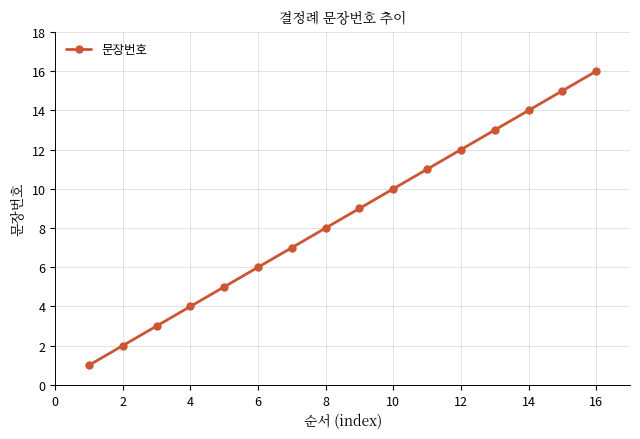

Where is the data nearest to the value 8?

8